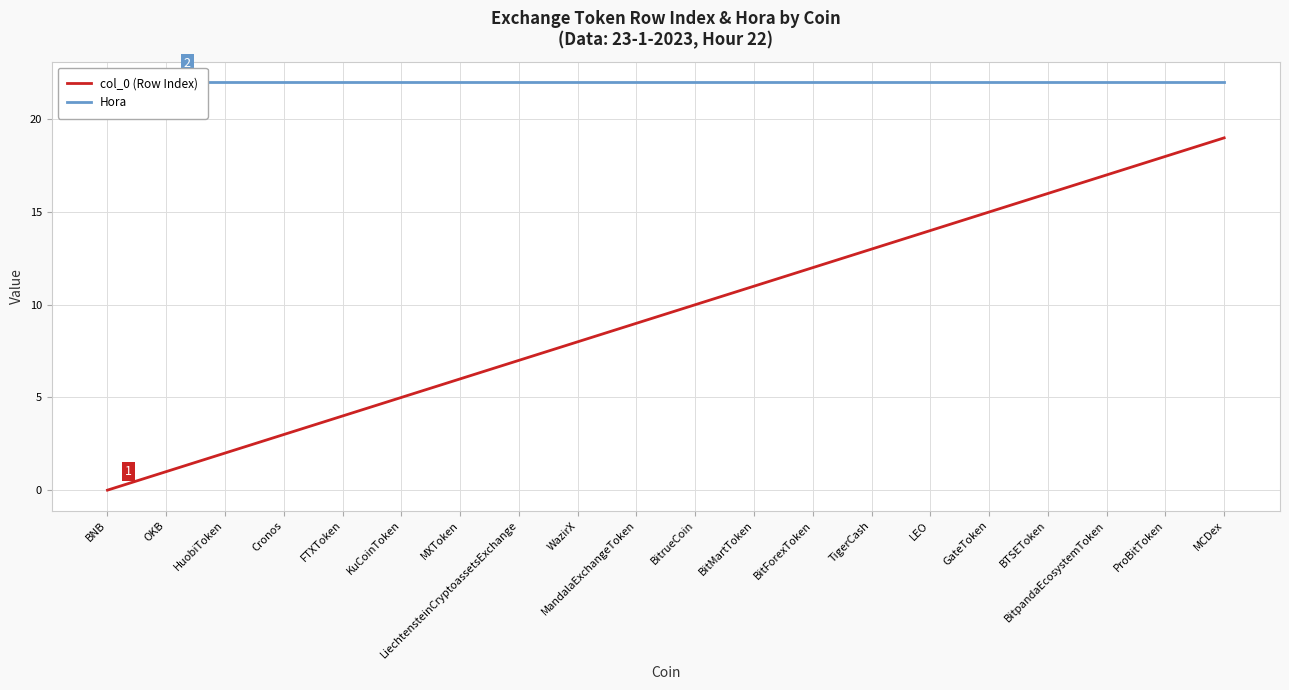

The value of col_0 (Row Index) at TigerCash is 8. True or false?

False